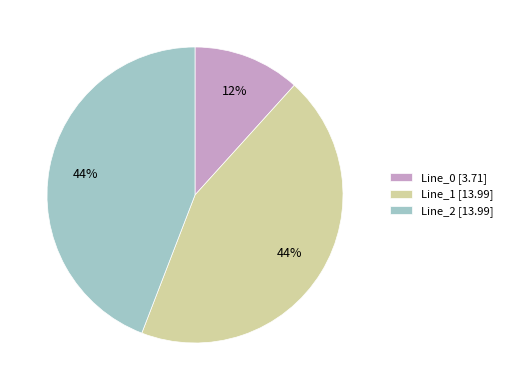

To the nearest percent, what is the average slice percentage?

33%